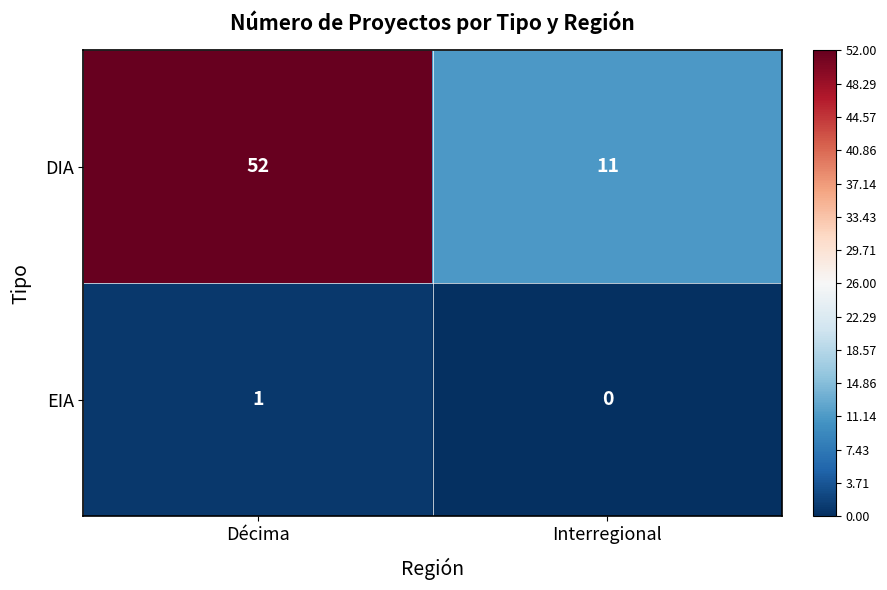

What is the difference between the maximum and minimum values in the DIA series?

41